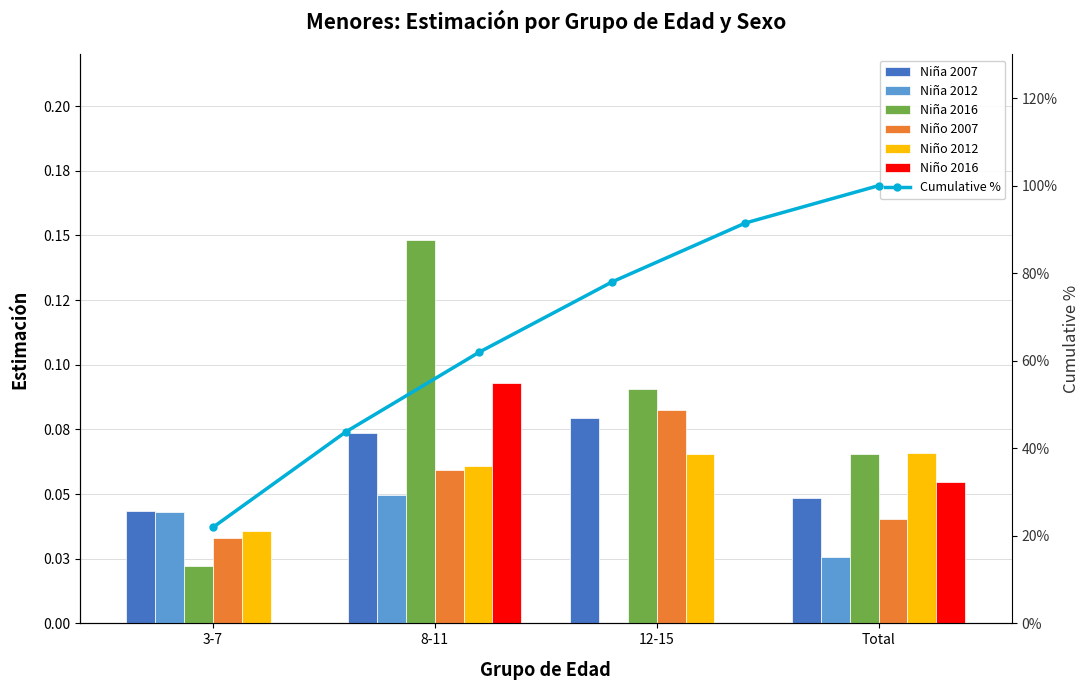

How many distinct data groups are displayed?

6